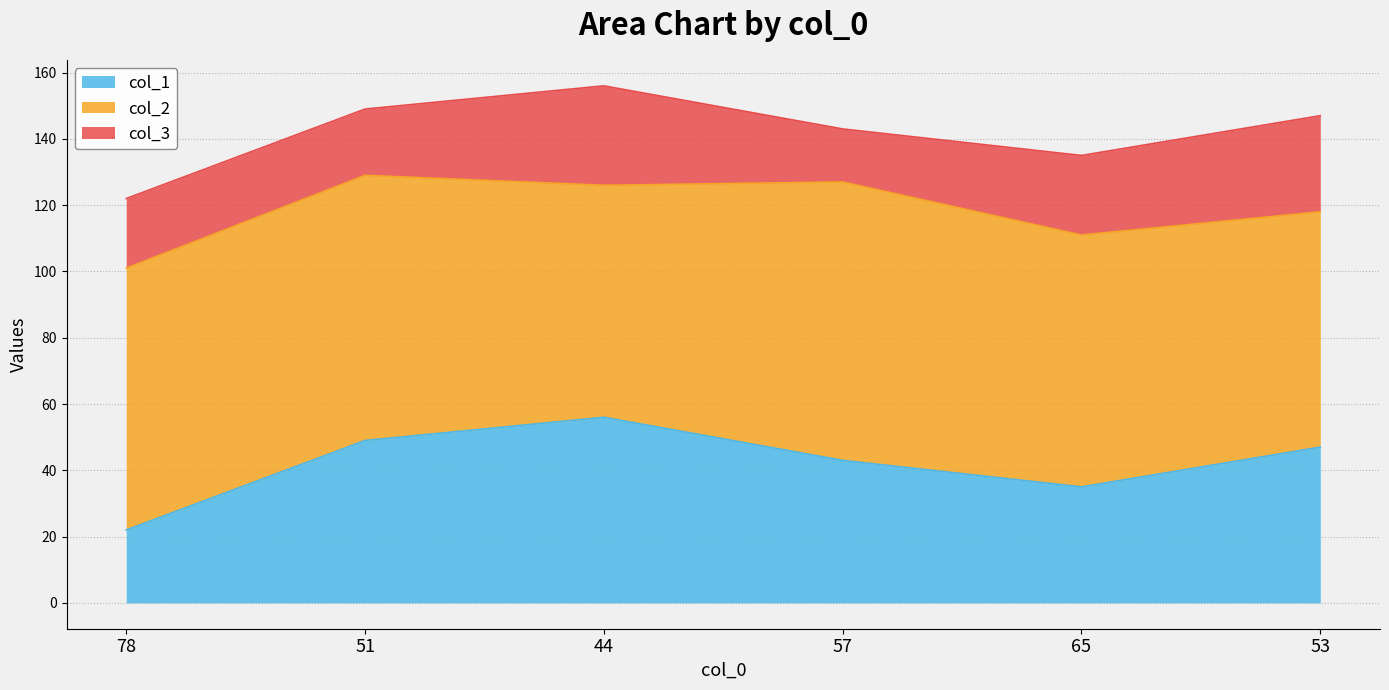

List the series in order of their peak value, lowest first.

col_3, col_1, col_2